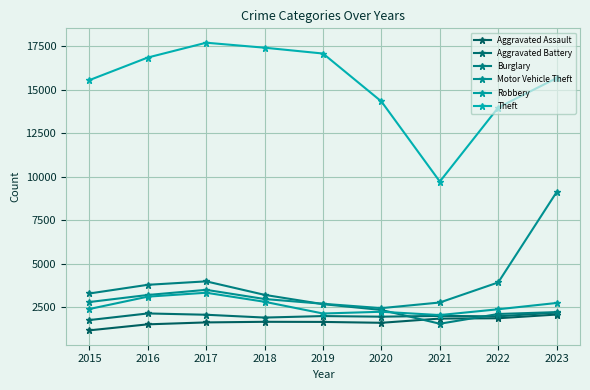

Where is Theft nearest to the value 13716?

2022